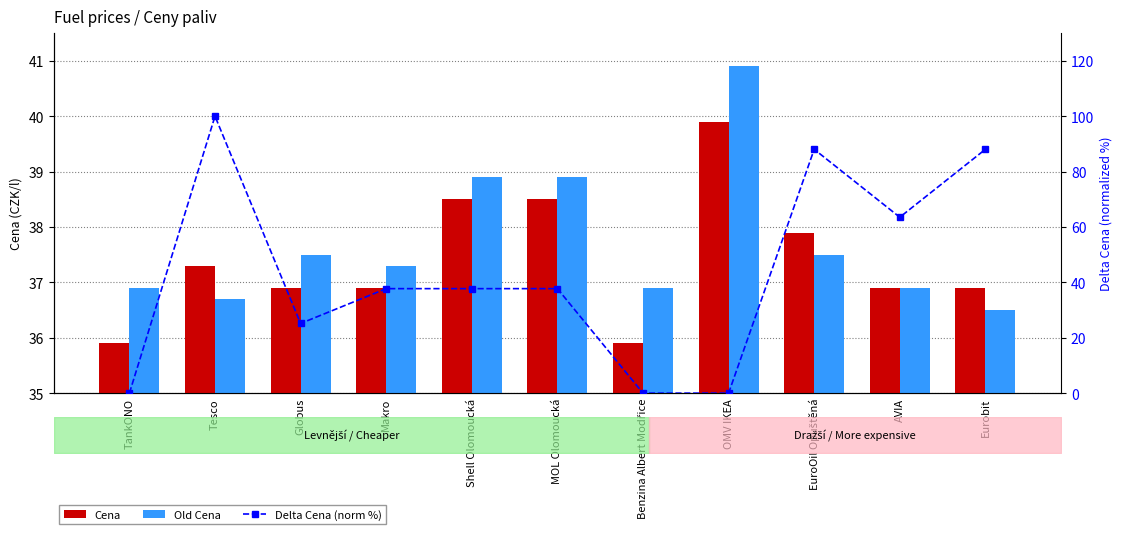

Where is Delta Cena (norm %) nearest to the value 50?

Makro